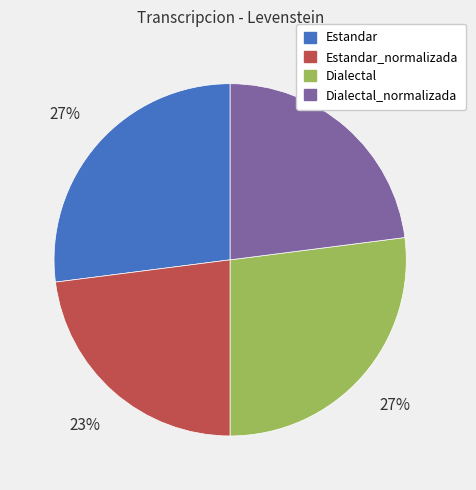

Does any single category account for the majority?

No